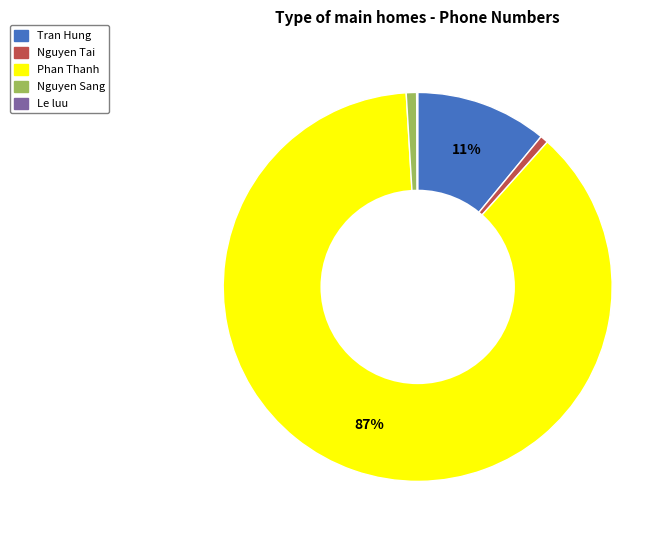

Is Tran Hung the majority of the pie?

No